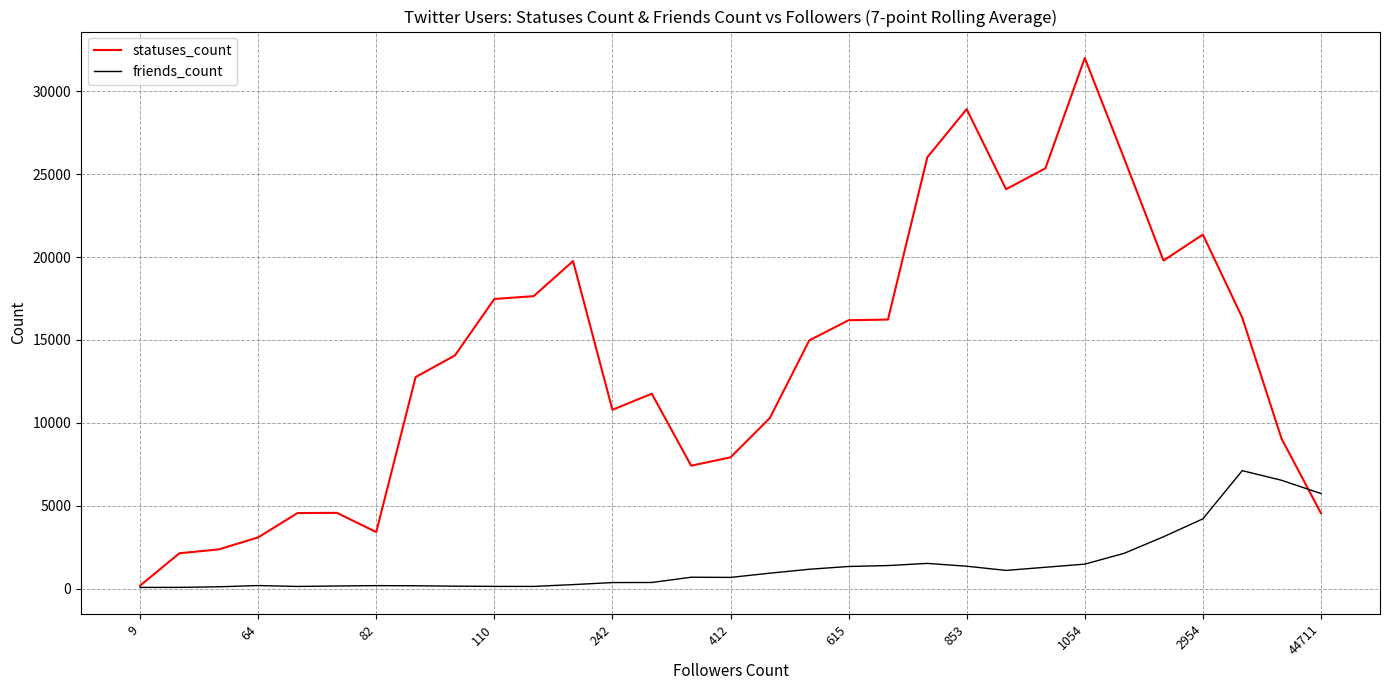

What is the maximum value shown in the chart?

31988.2